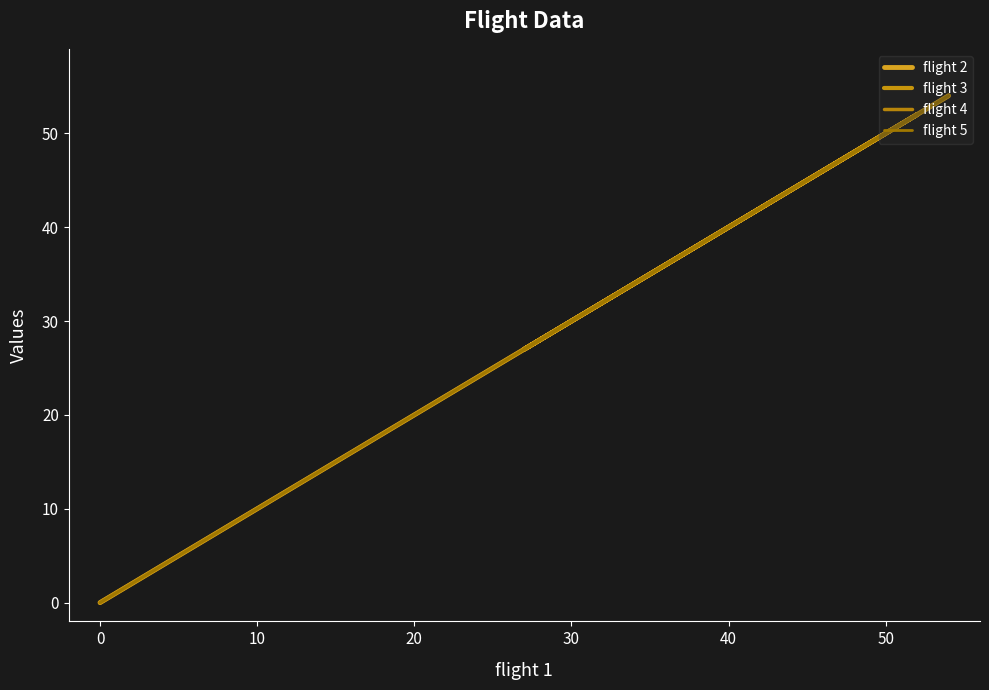

How many lines are shown in the chart?

4